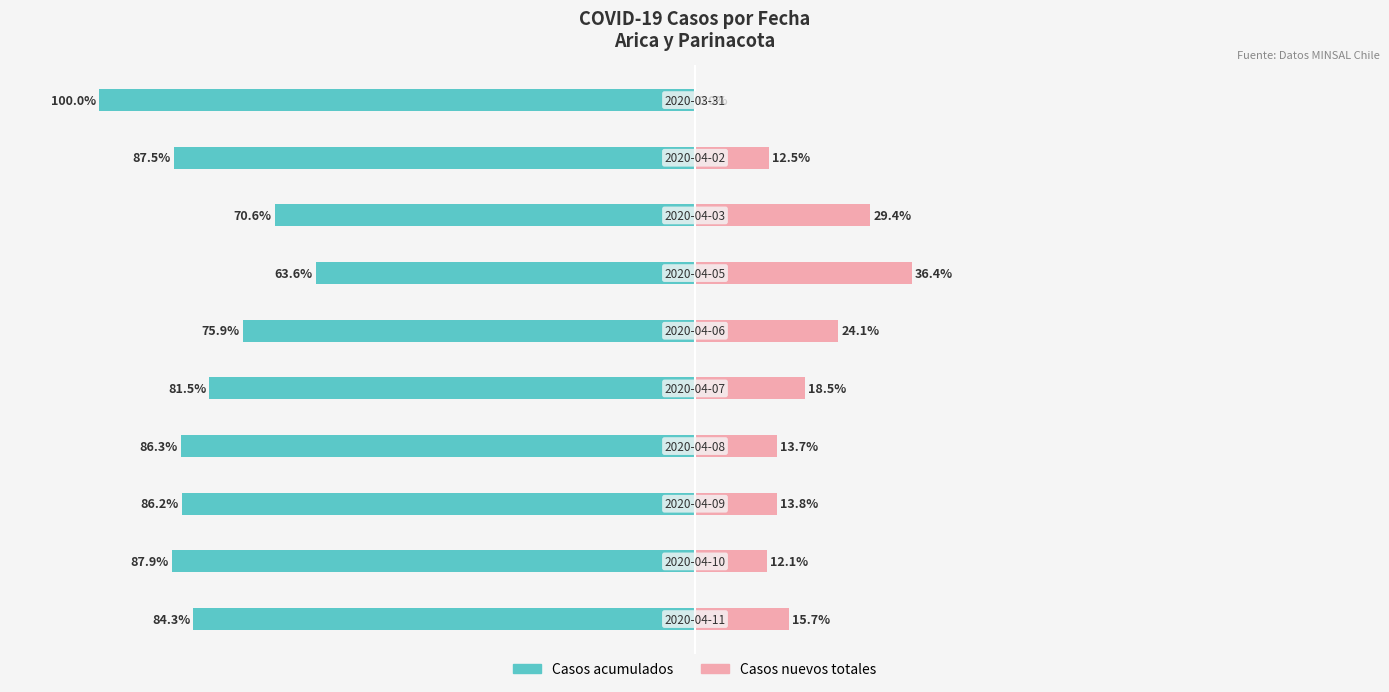

How many positive values does the Casos nuevos totales series have?

9